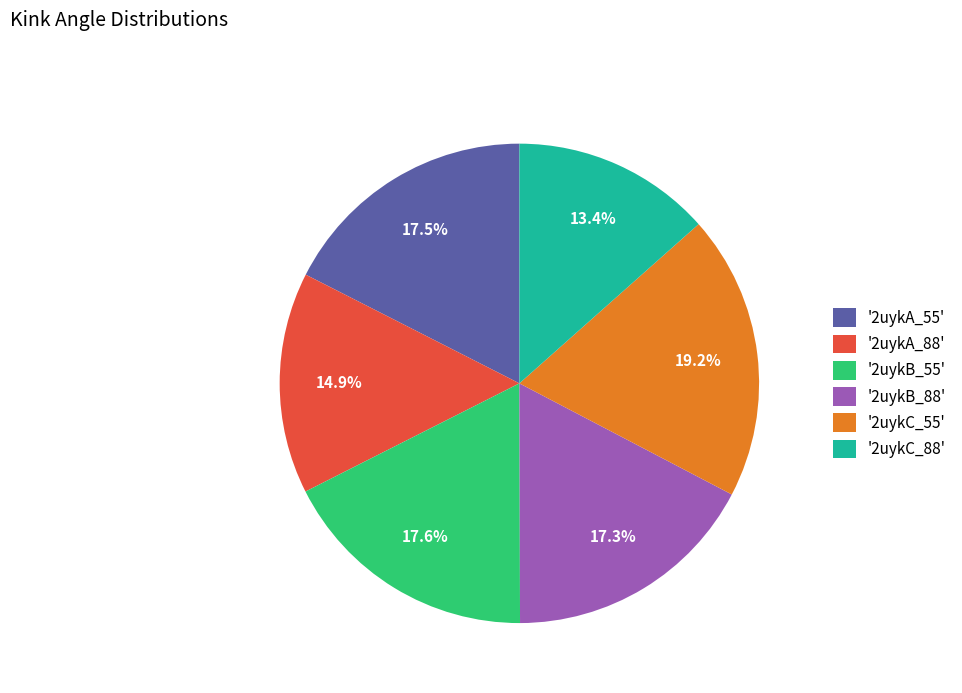

What portion of the pie excludes '2uykB_88'?

82.7%